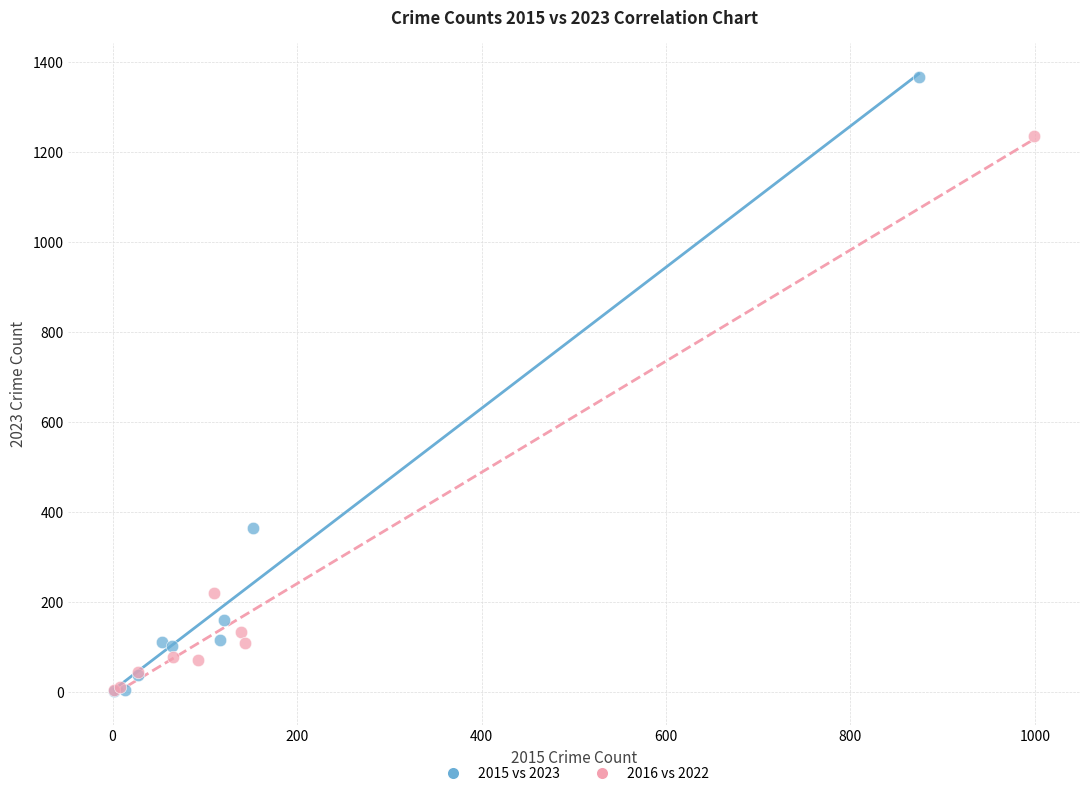

Which series has the widest spread of Y values?

2015 vs 2023